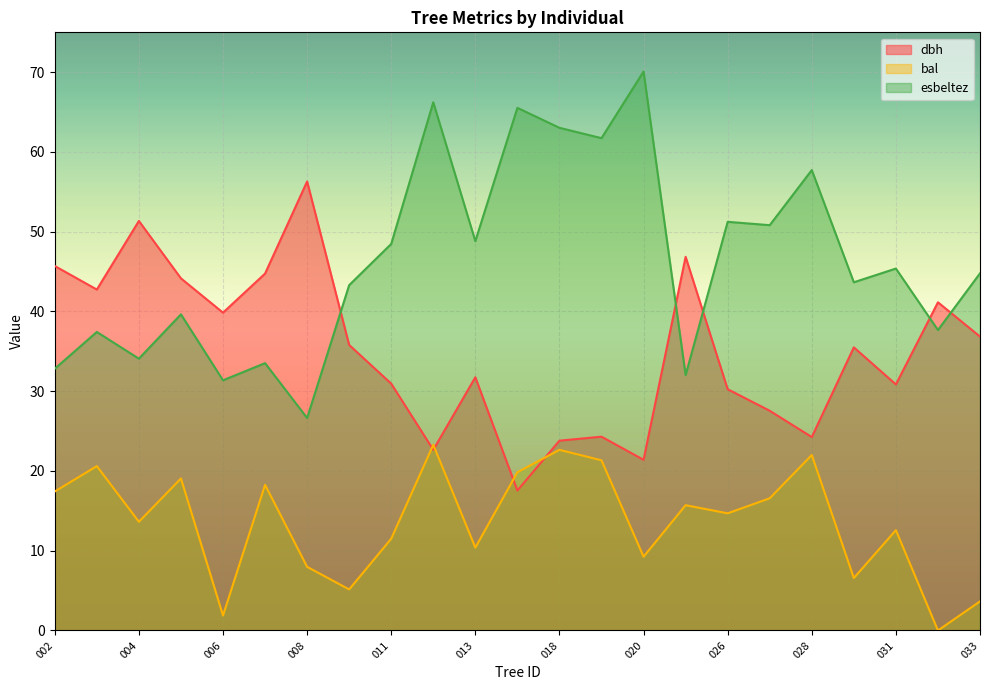

Reading left to right, extract all data points from this chart.

dbh: 420275002=45.7	420275003=42.8	420275004=51.4	420275005=44.1	420275006=39.9	420275007=44.8	420275008=56.3	420275010=35.8	420275011=30.9	420275012=22.6	420275013=31.8	420275017=17.6	420275018=23.8	420275019=24.3	420275020=21.4	420275021=46.9	420275026=30.2	420275027=27.6	420275028=24.2	420275030=35.5	420275031=30.9	420275032=41.1	420275033=36.9
bal: 420275002=17.4	420275003=20.6	420275004=13.6	420275005=19.1	420275006=1.9	420275007=18.3	420275008=8.0	420275010=5.2	420275011=11.5	420275012=23.3	420275013=10.4	420275017=19.8	420275018=22.6	420275019=21.3	420275020=9.2	420275021=15.7	420275026=14.7	420275027=16.6	420275028=22.0	420275030=6.6	420275031=12.6	420275032=0.0	420275033=3.6
esbeltez: 420275002=32.8	420275003=37.4	420275004=34.1	420275005=39.6	420275006=31.4	420275007=33.5	420275008=26.6	420275010=43.3	420275011=48.5	420275012=66.2	420275013=48.8	420275017=65.5	420275018=63.0	420275019=61.7	420275020=70.1	420275021=32.0	420275026=51.2	420275027=50.8	420275028=57.7	420275030=43.7	420275031=45.4	420275032=37.7	420275033=44.8